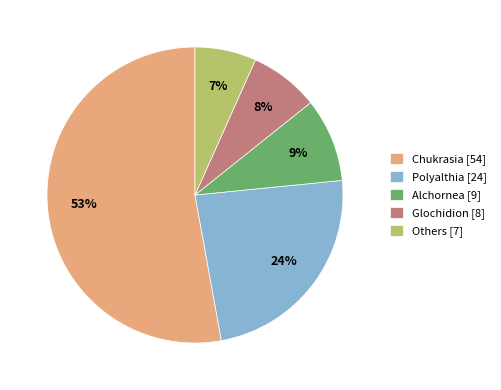

Rank the categories by value from highest to lowest.

Chukrasia [54], Polyalthia [24], Alchornea [9], Glochidion [8], Others [7]